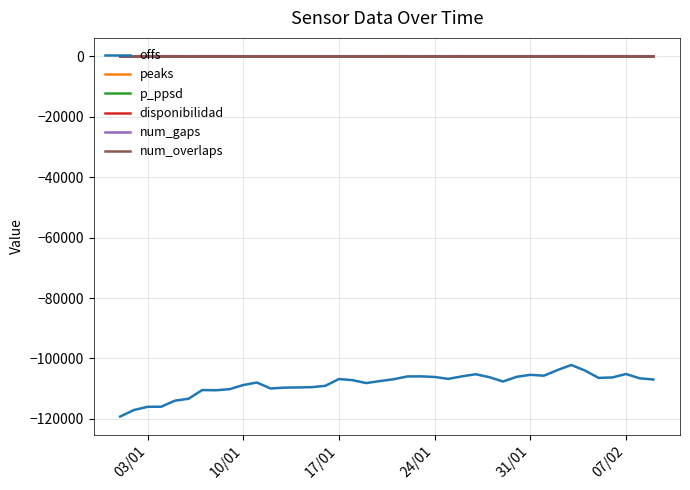

What is the smallest value displayed?

-119210.8